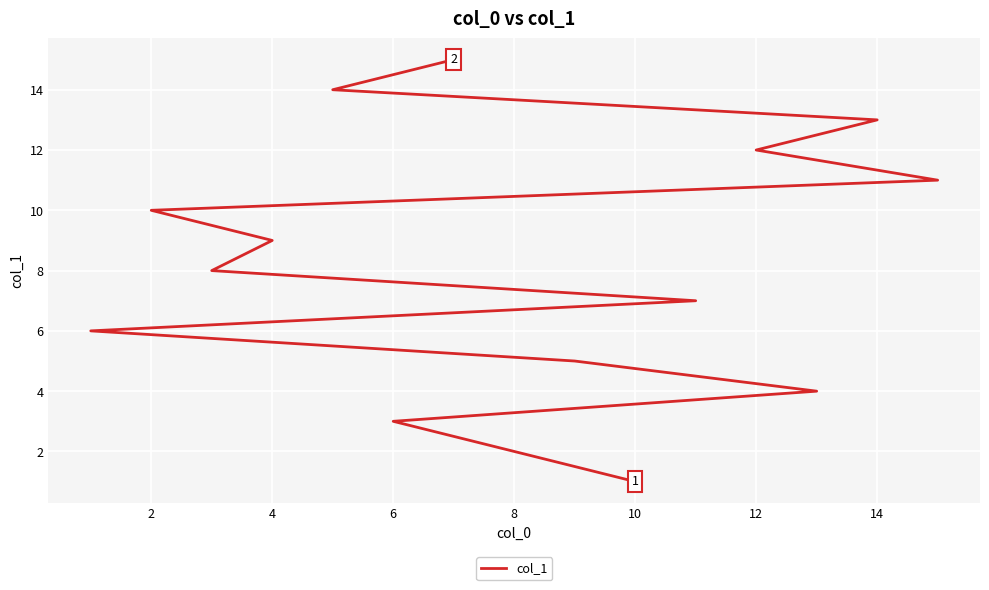

What is the maximum value shown in the chart?

15